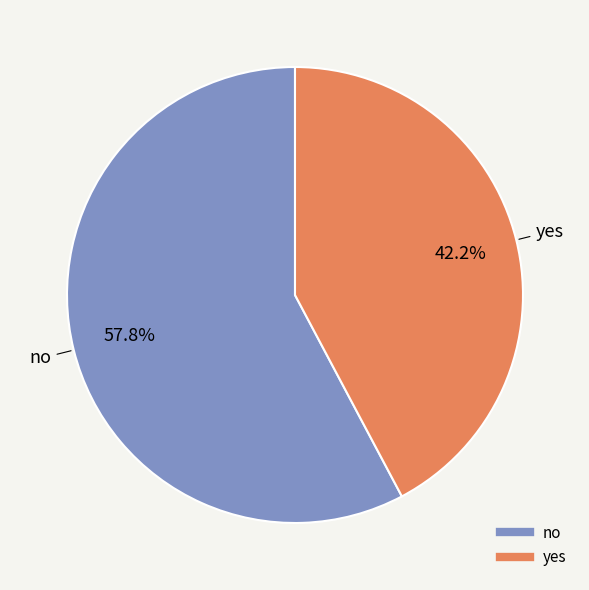

To the nearest percent, what is the difference between the largest and smallest slice percentages?

16%